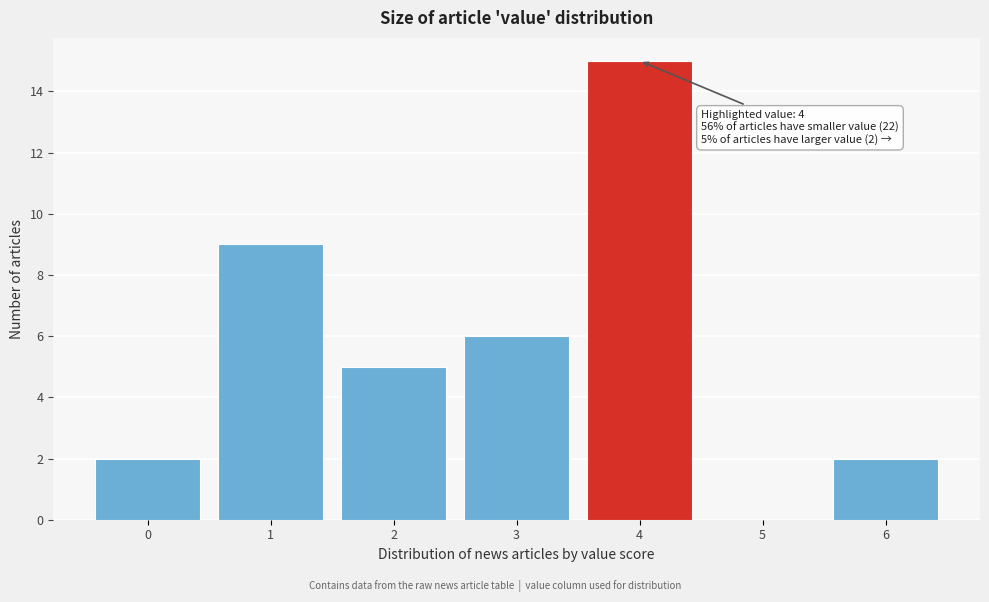

Reading left to right, what are all the values shown in this chart?

0=2	1=9	2=5	3=6	4=15	5=0	6=2